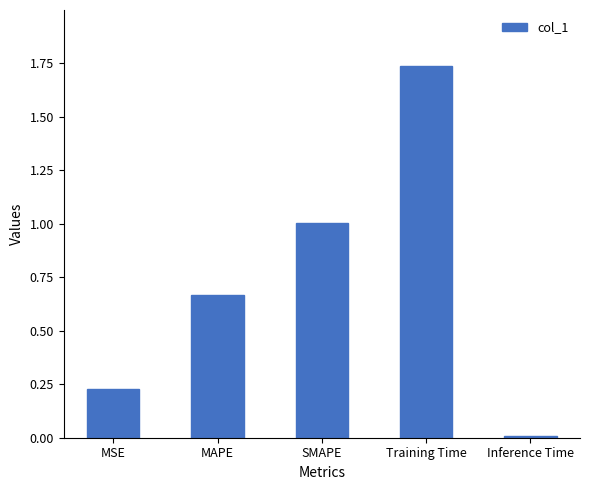

Which has a higher value, Inference Time or MAPE?

MAPE